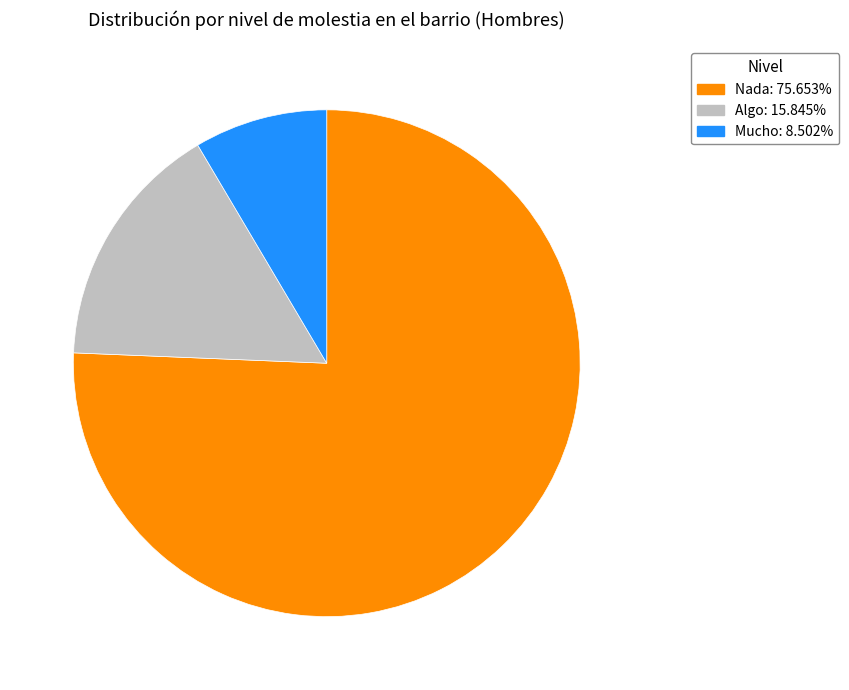

Is the sum of Nada and Mucho greater than half?

Yes